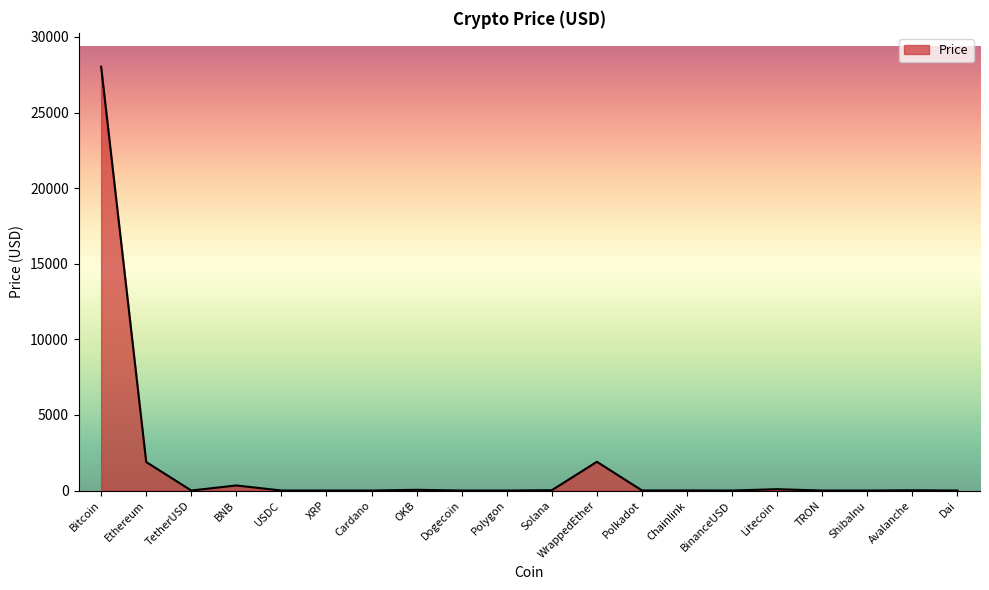

Which category has the highest value across all series?

Bitcoin